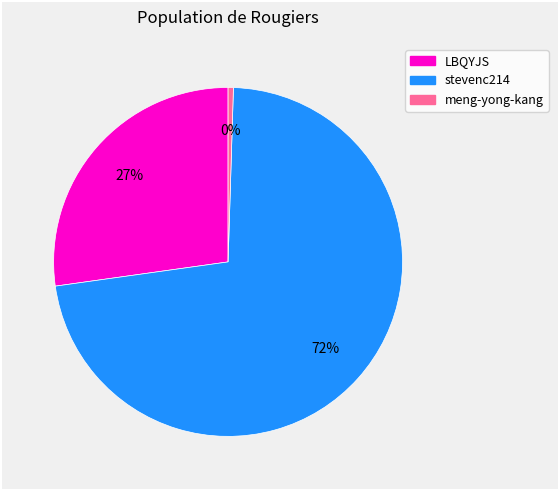

To the nearest percent, what is the combined percentage of stevenc214 and LBQYJS?

100%